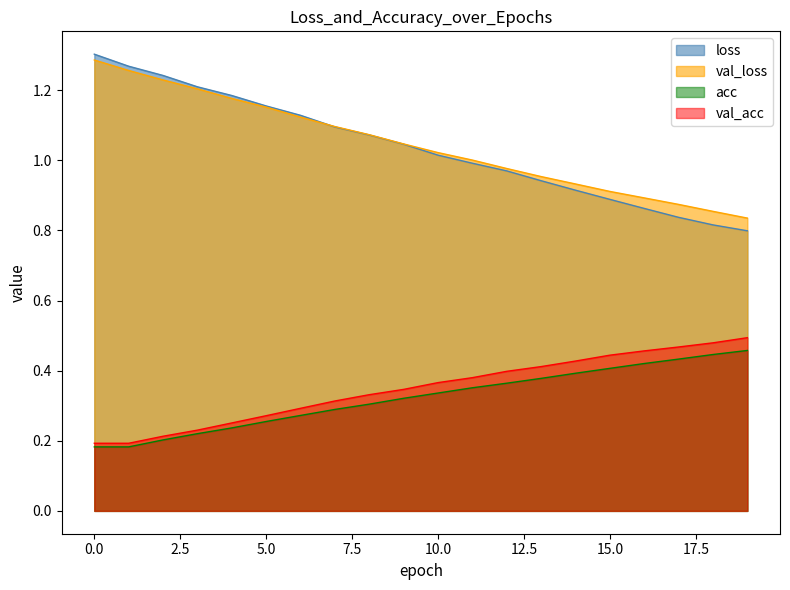

At which label does acc reach its peak?

19